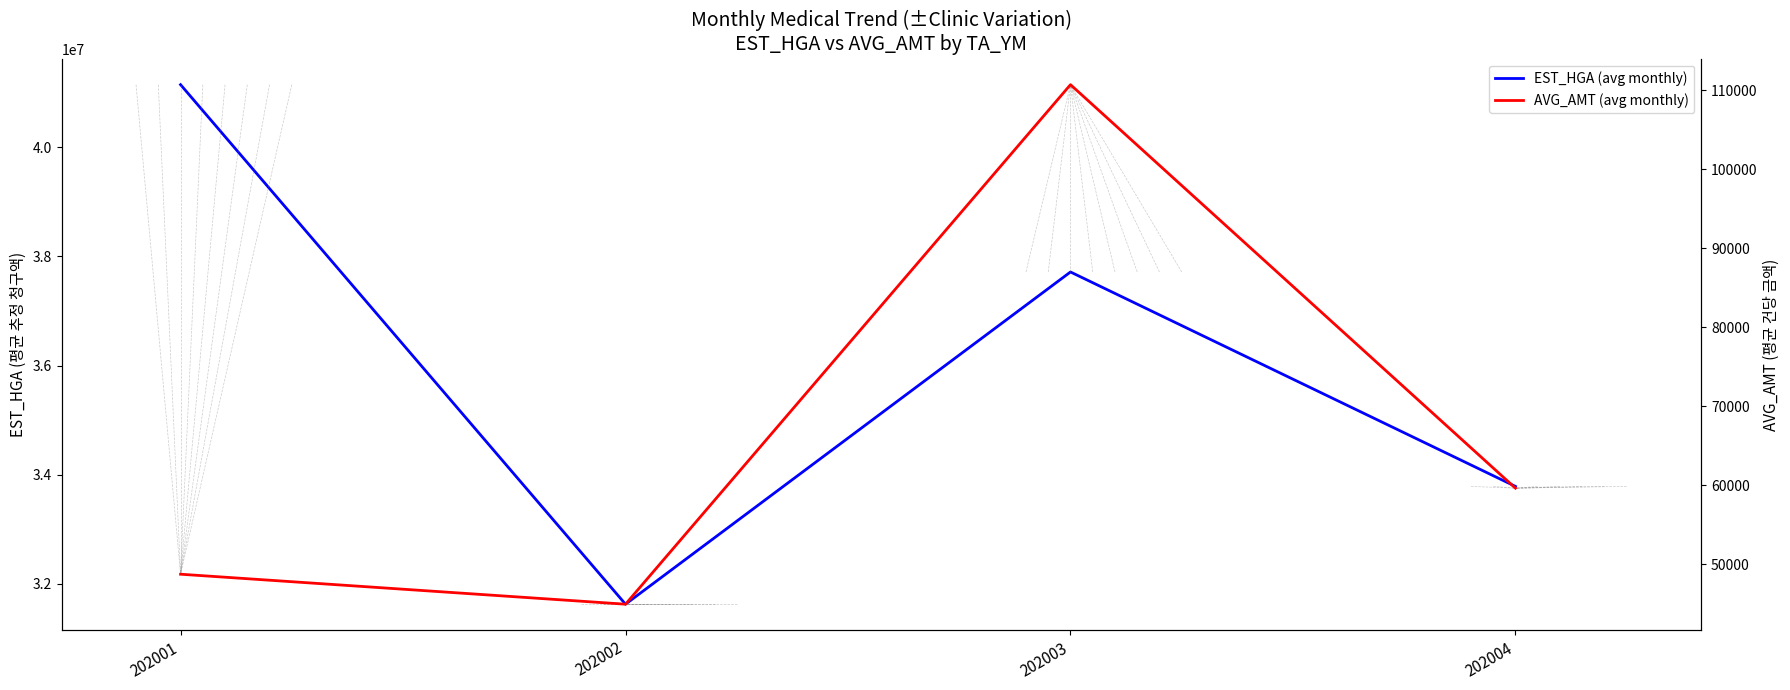

At how many categories does at least one series exceed 23105870?

4